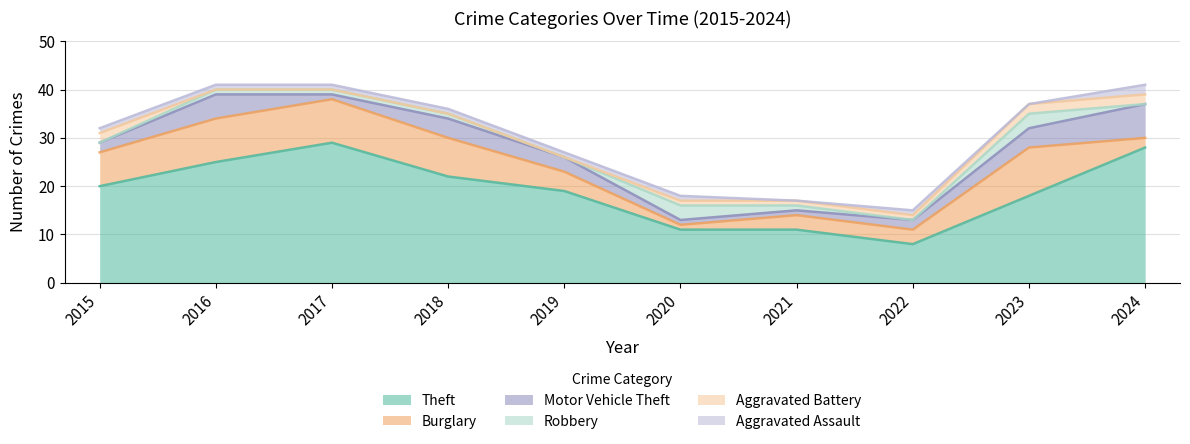

What is the maximum value shown in the chart?

29